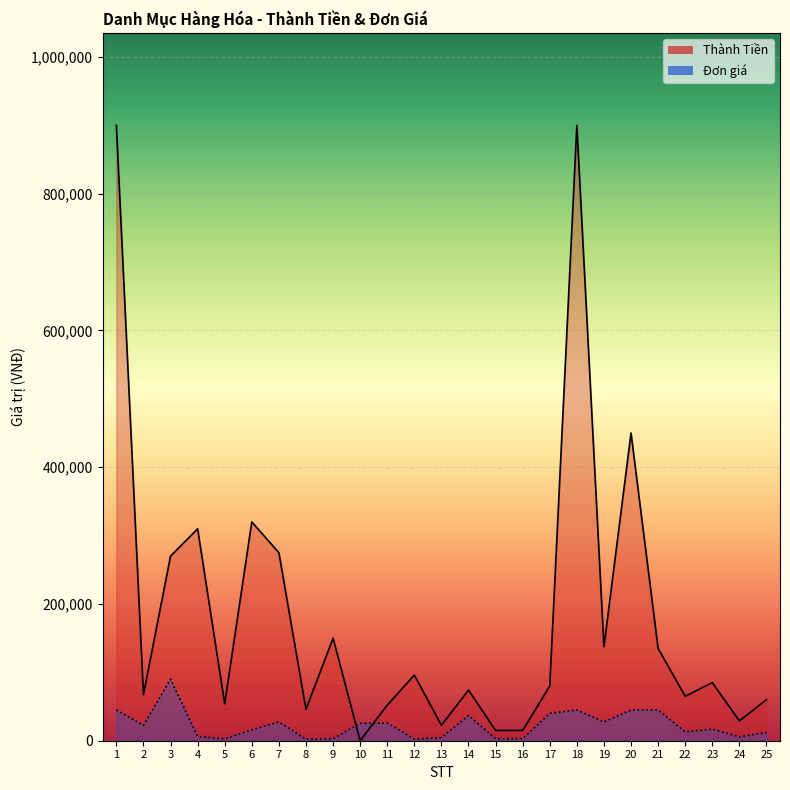

In Đơn giá, how many points are higher than both neighbors (excluding endpoints)?

6